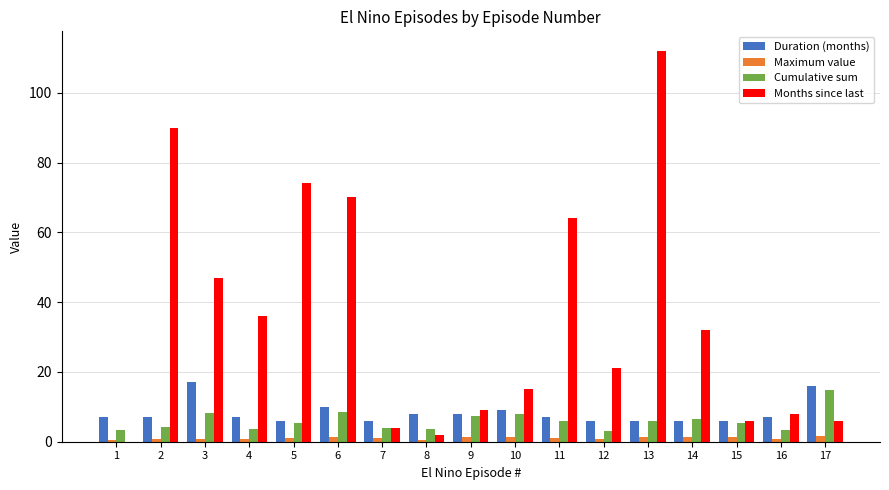

Does the chart contain stacked bars?

No